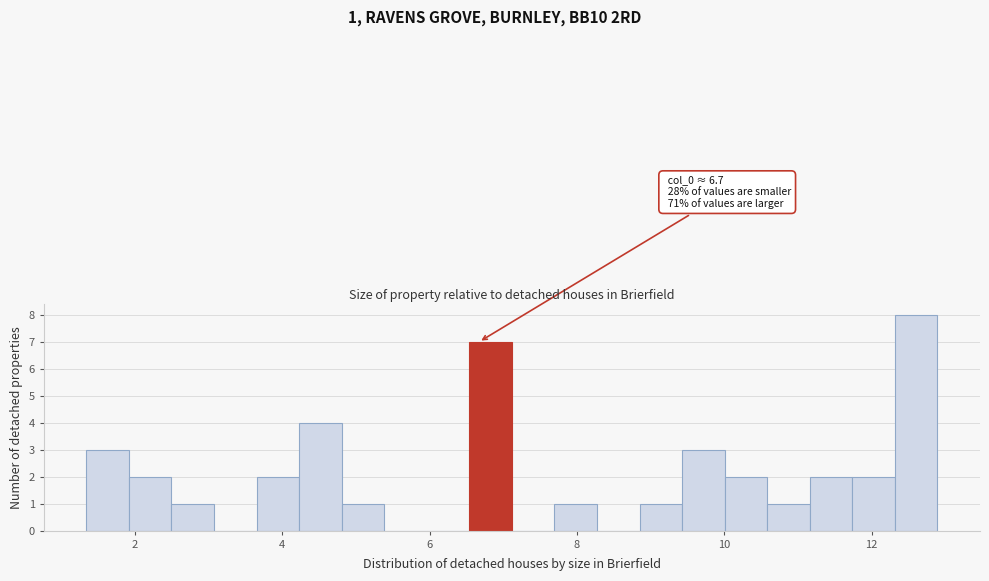

Around what value on the x-axis is the tallest bar? Give the approximate position of its centre, as read against the axis.

12.6